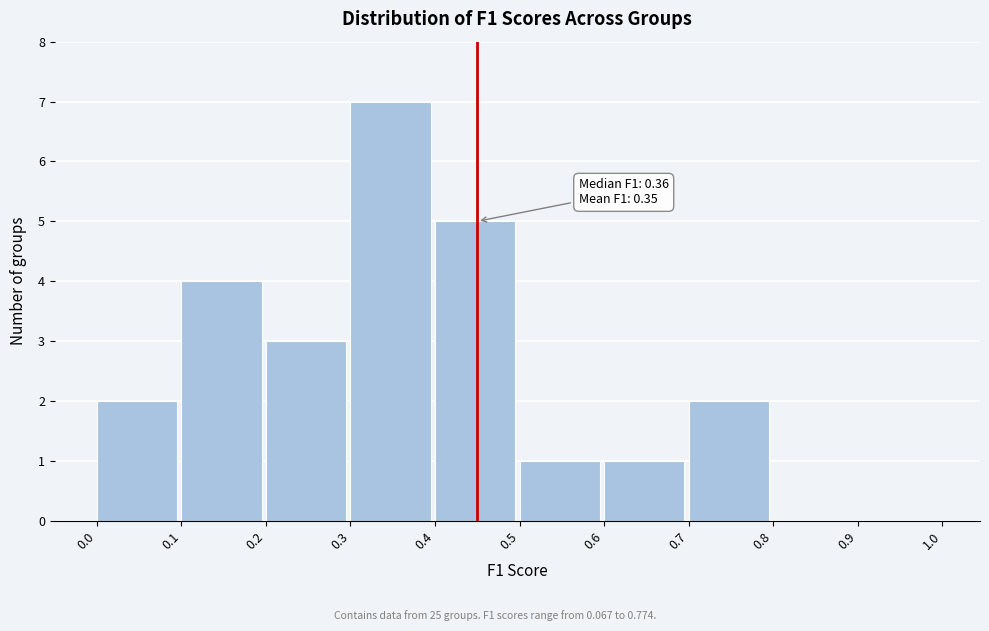

Over which range of the x-axis is the bar tallest?

0.3 to 0.4